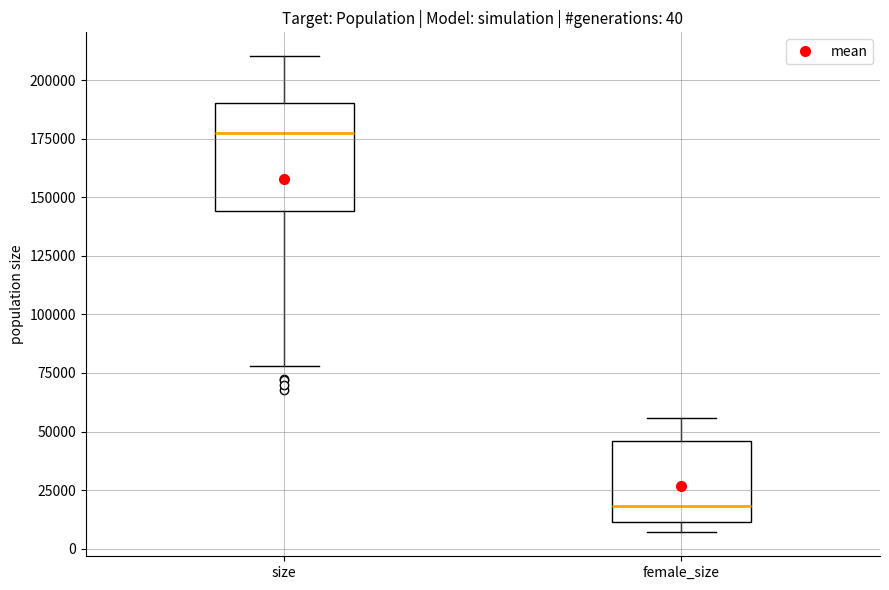

Comparing the boxes themselves (not the whiskers), which one is the tallest?

size